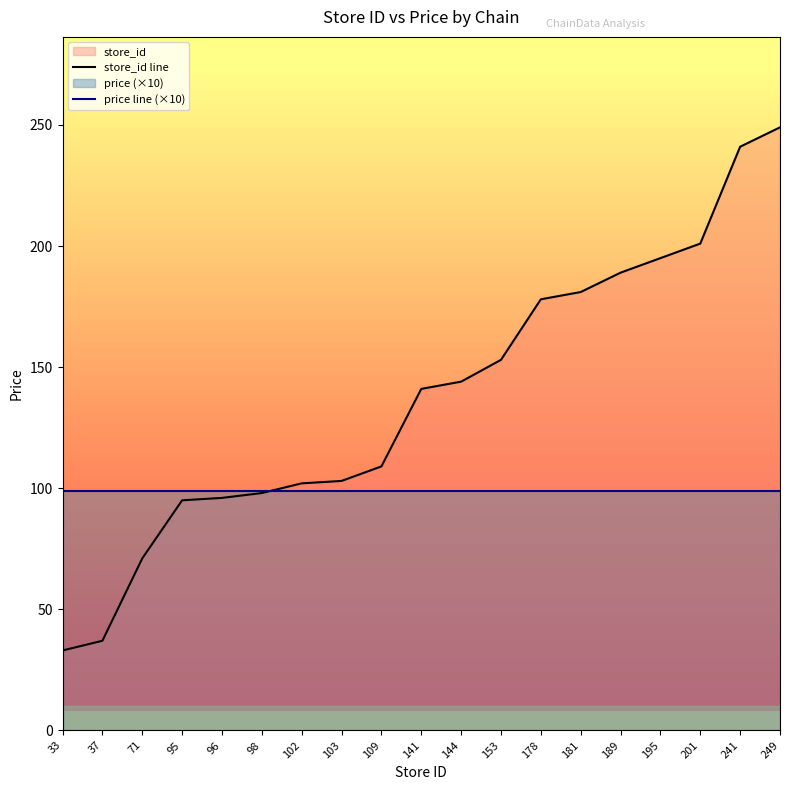

The value of price line (×10) at 95 is 144. True or false?

False